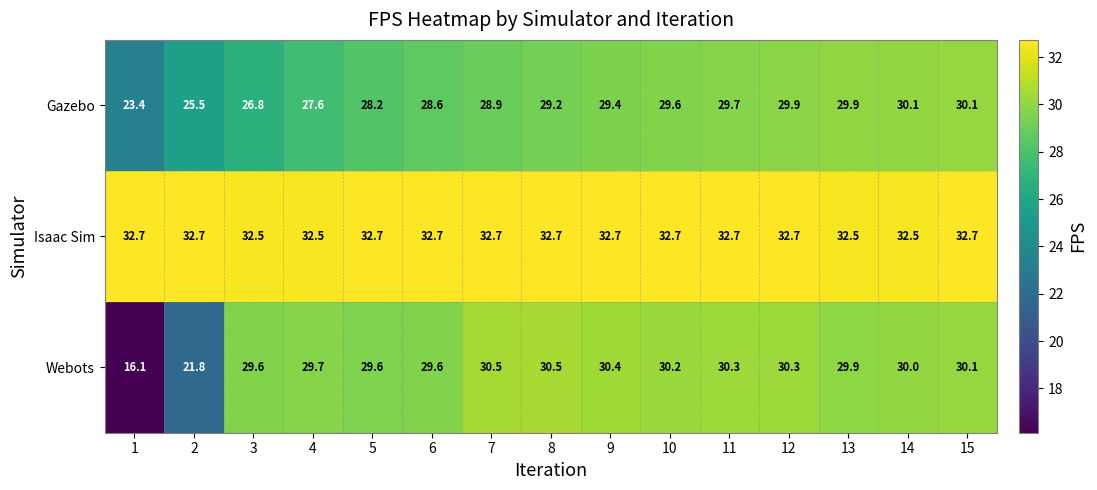

What is the minimum value for Gazebo?

23.4